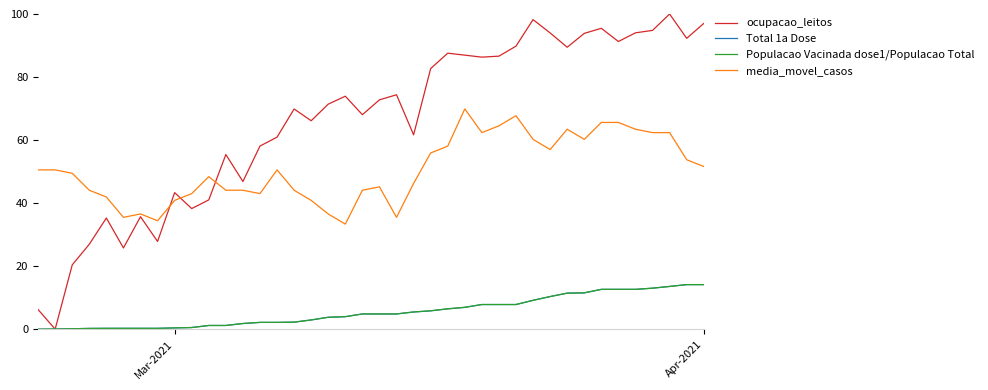

True or false: Total 1a Dose has more than 1 points higher than both neighbors.

False